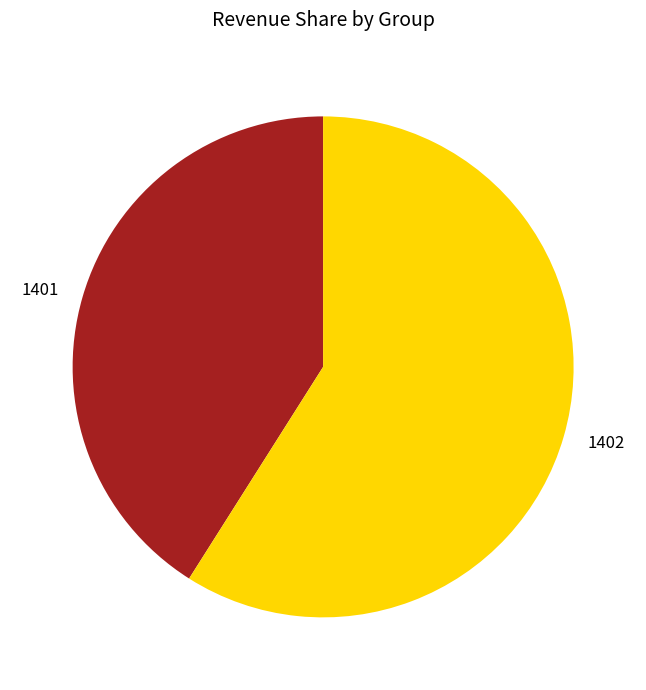

Is there a majority slice in this chart?

Yes